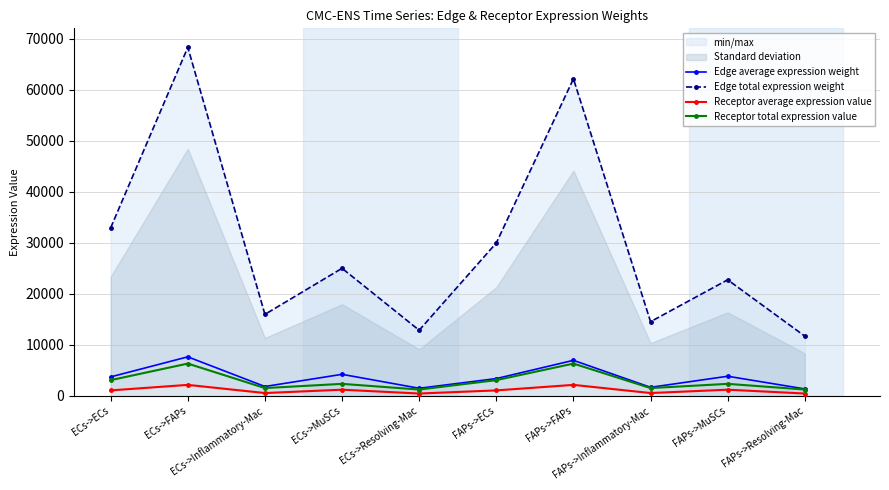

Between ECs->MuSCs and FAPs->FAPs, which series saw the biggest shift?

Edge total expression weight